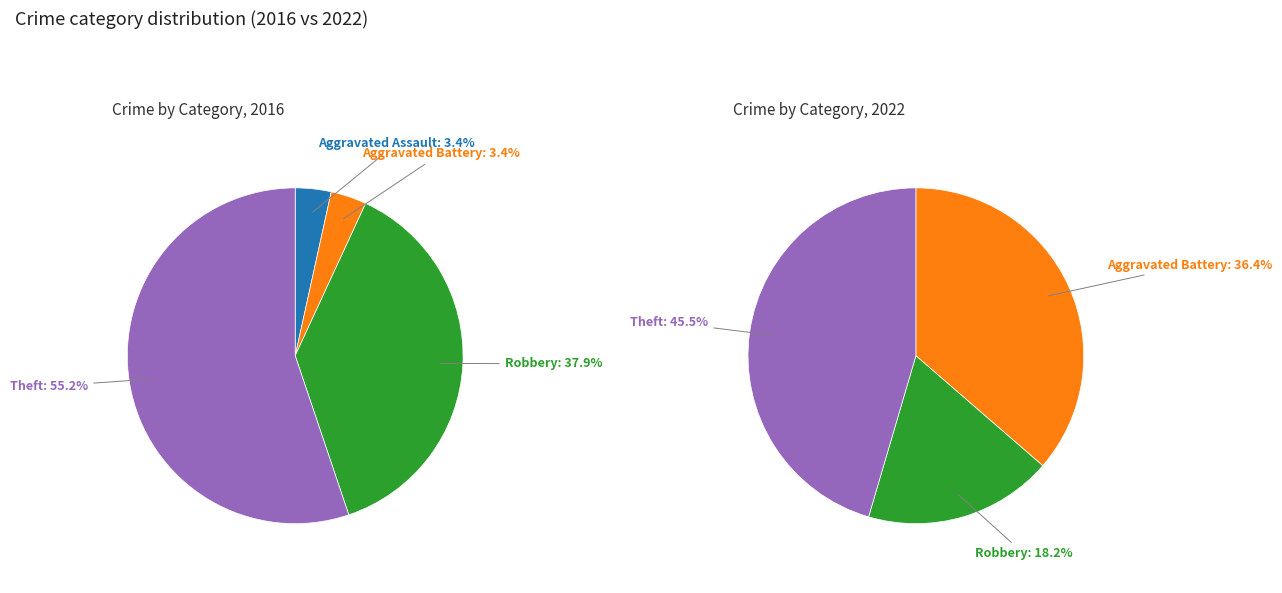

Between values_2022 and values_2016, which is larger?

values_2022